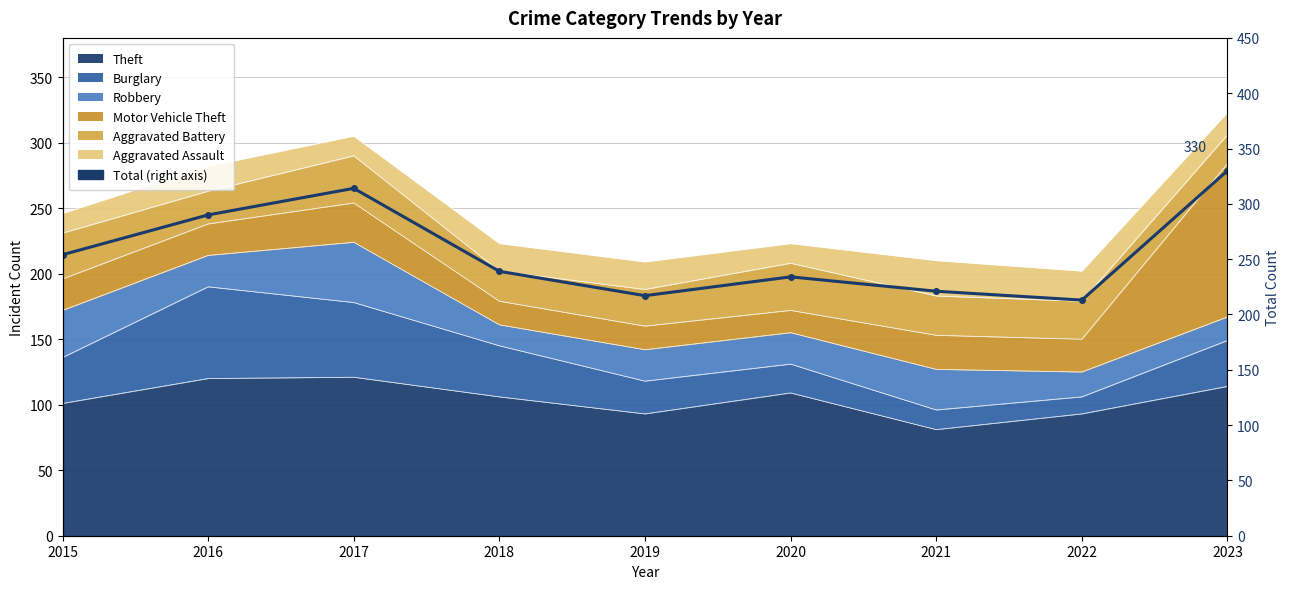

The value at 2016 is 153. True or false?

False